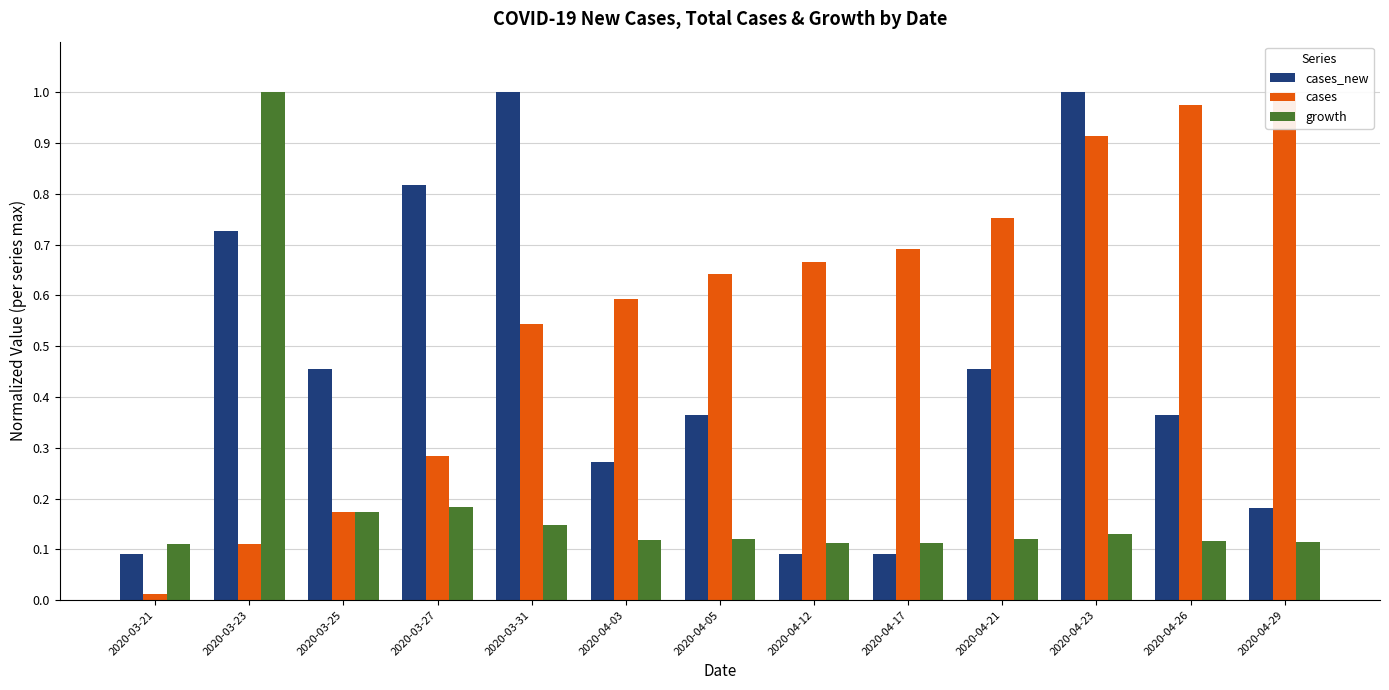

Reading left to right, extract all data points from this chart.

cases_new: 2020-03-21=0.1	2020-03-23=0.7	2020-03-25=0.5	2020-03-27=0.8	2020-03-31=1.0	2020-04-03=0.3	2020-04-05=0.4	2020-04-12=0.1	2020-04-17=0.1	2020-04-21=0.5	2020-04-23=1.0	2020-04-26=0.4	2020-04-29=0.2
cases: 2020-03-21=0.0	2020-03-23=0.1	2020-03-25=0.2	2020-03-27=0.3	2020-03-31=0.5	2020-04-03=0.6	2020-04-05=0.6	2020-04-12=0.7	2020-04-17=0.7	2020-04-21=0.8	2020-04-23=0.9	2020-04-26=1.0	2020-04-29=1.0
growth: 2020-03-21=0.1	2020-03-23=1.0	2020-03-25=0.2	2020-03-27=0.2	2020-03-31=0.1	2020-04-03=0.1	2020-04-05=0.1	2020-04-12=0.1	2020-04-17=0.1	2020-04-21=0.1	2020-04-23=0.1	2020-04-26=0.1	2020-04-29=0.1